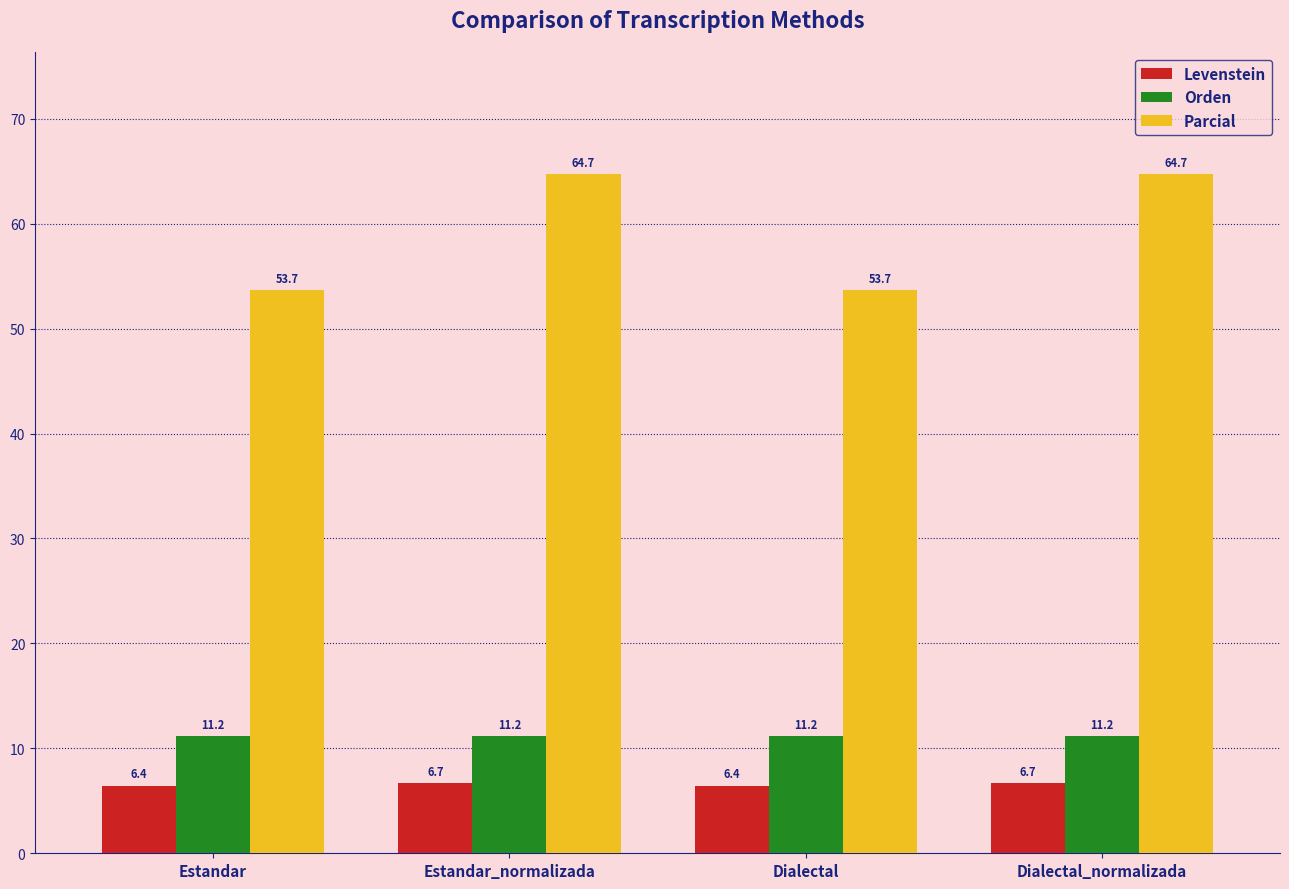

Reading right to left, transcribe all the data shown in this chart.

Levenstein: 6.7	6.4	6.7	6.4
Orden: 11.2	11.2	11.2	11.2
Parcial: 64.7	53.7	64.7	53.7